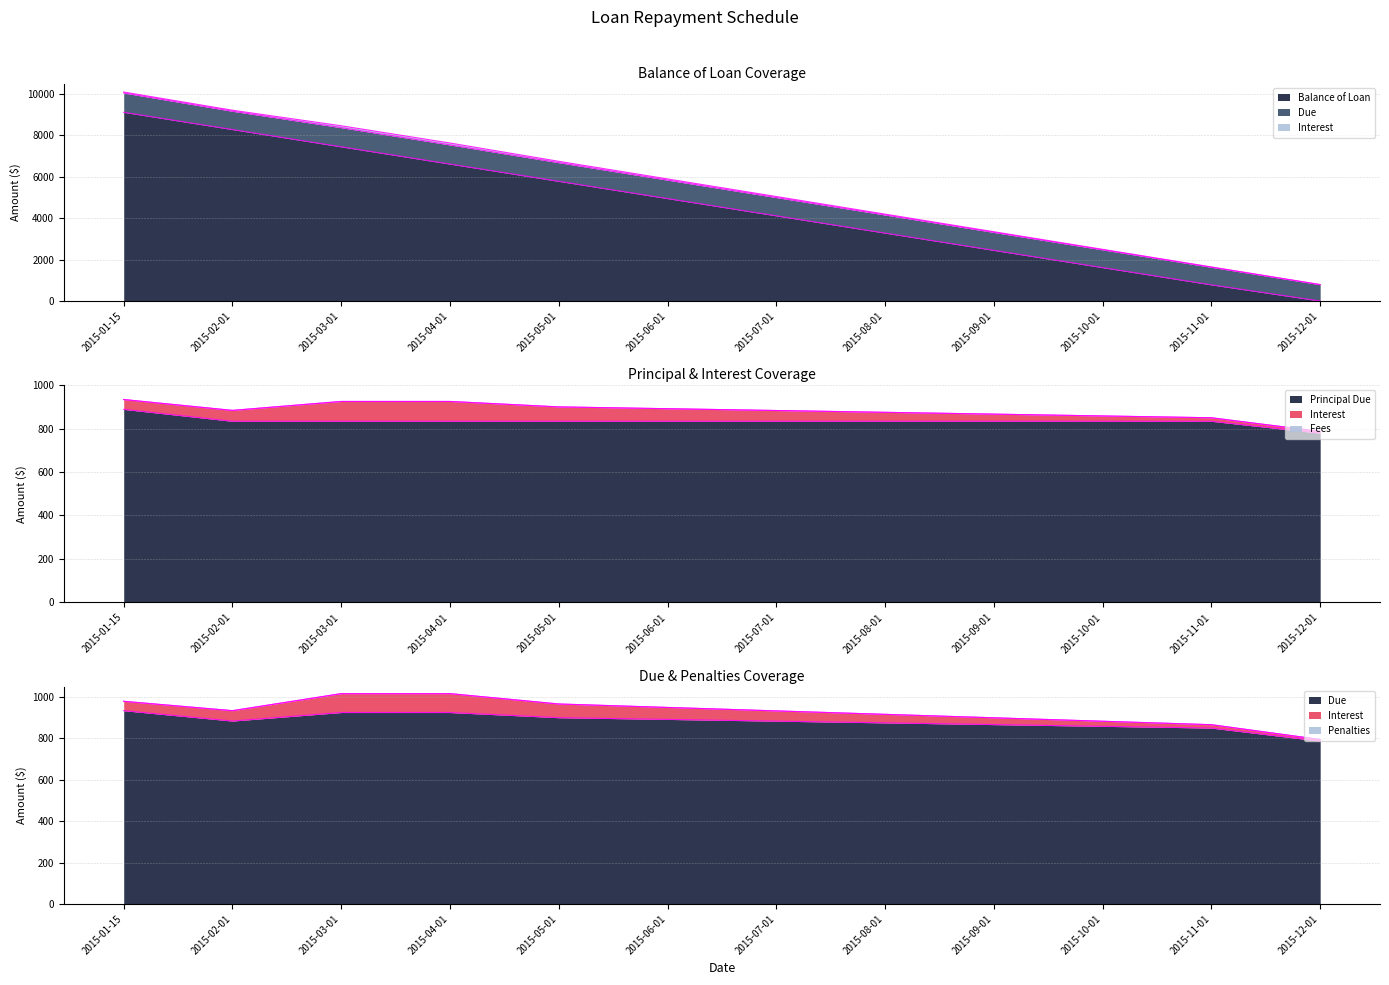

Reading right to left, transcribe all the data shown in this chart.

Balance of Loan: 0.0	778.5	1611.9	2445.2	3278.5	4111.9	4945.2	5778.5	6611.8	7445.2	8278.5	9111.8
Due: 786.3	849.5	857.8	866.1	874.5	882.8	891.1	899.5	924.5	924.5	883.3	933.3
Principal Due: 778.5	833.3	833.3	833.3	833.3	833.3	833.3	833.3	833.3	833.3	833.3	888.2